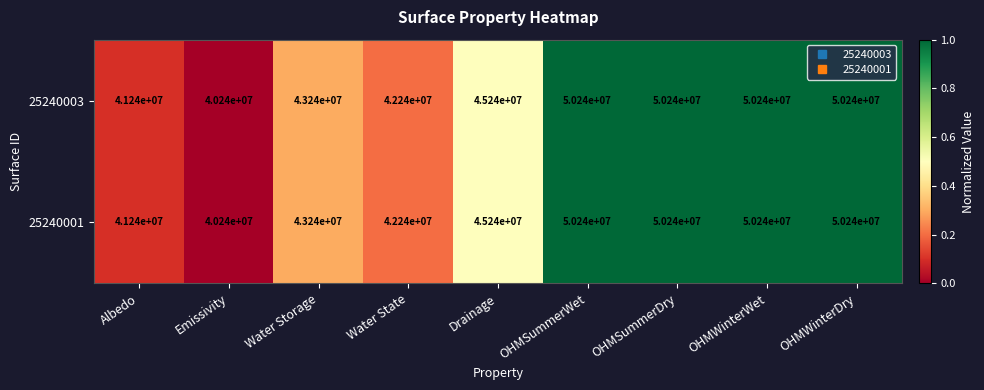

What is the average value of the 25240001 series?

45906667